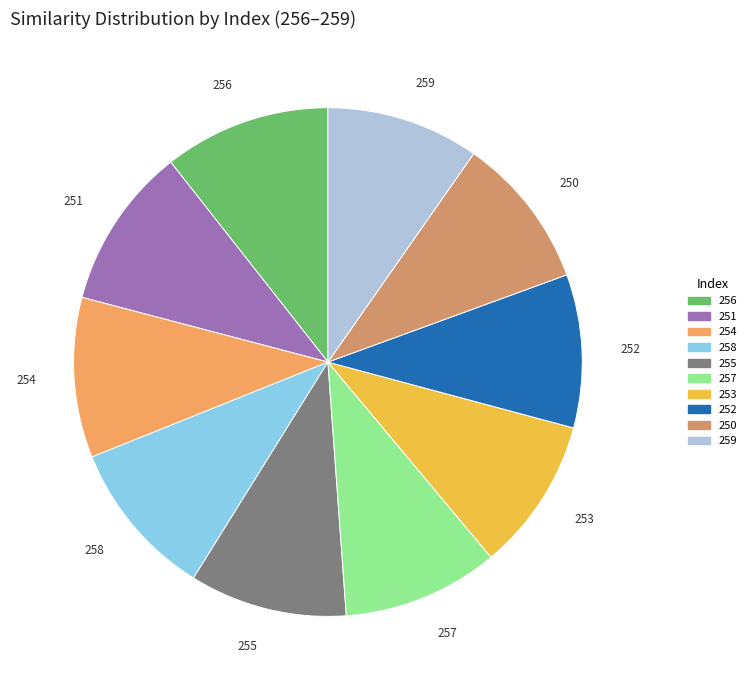

The 254 slice represents 21% of the pie. True or false?

False